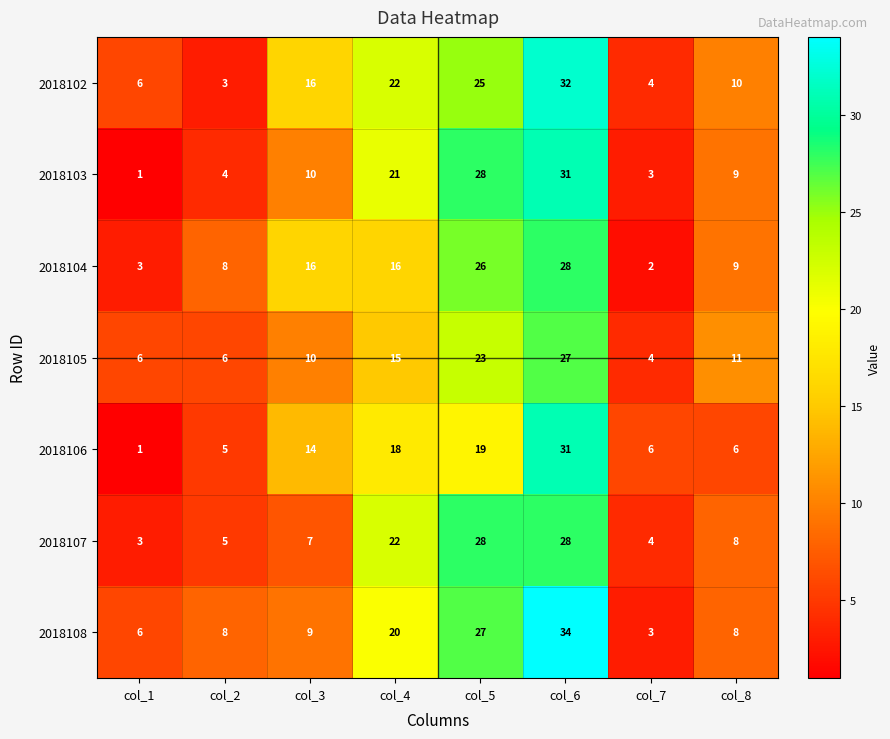

What is the difference between the second highest and minimum values in the 2018107 series?

25